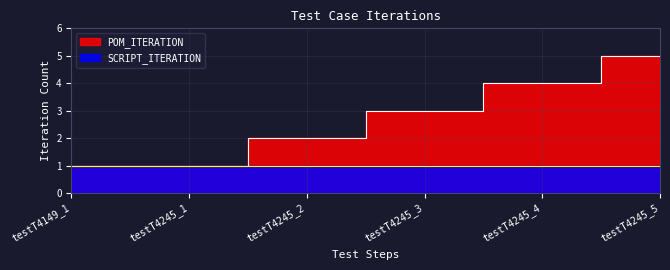

True or false: the data shows 4 at testT4245_4.

True